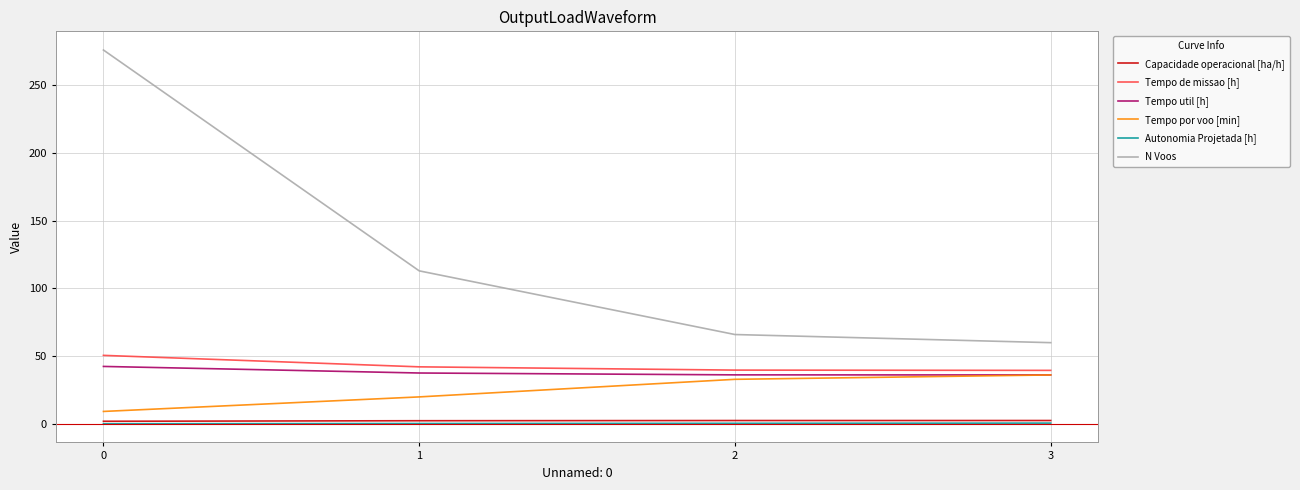

Which series has the largest total across all categories?

N Voos